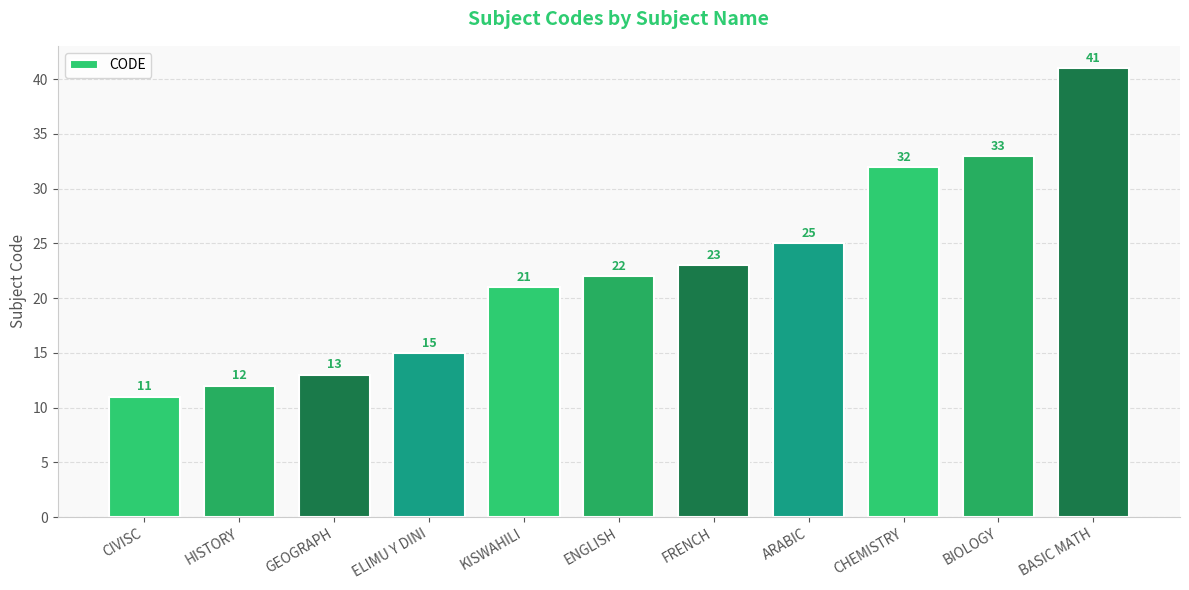

Reading right to left, what are all the values shown in this chart?

41	33	32	25	23	22	21	15	13	12	11